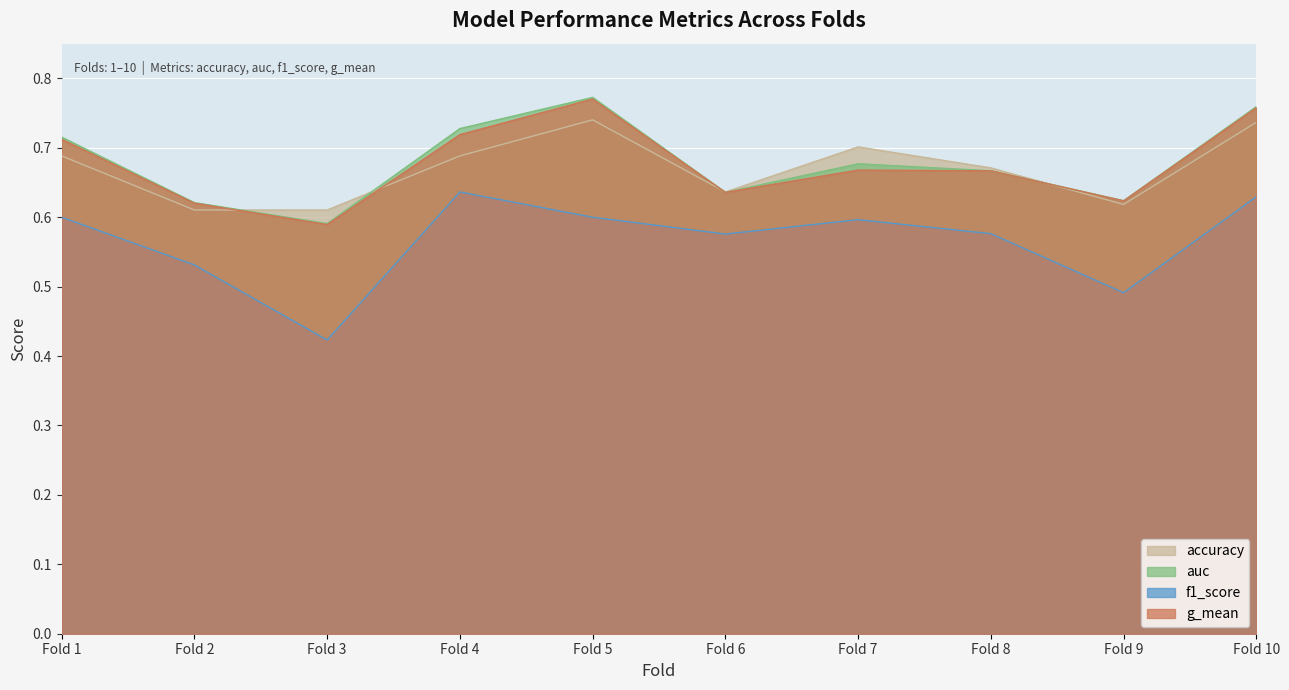

What is the value of the g_mean point at the 5th from the left?

0.8